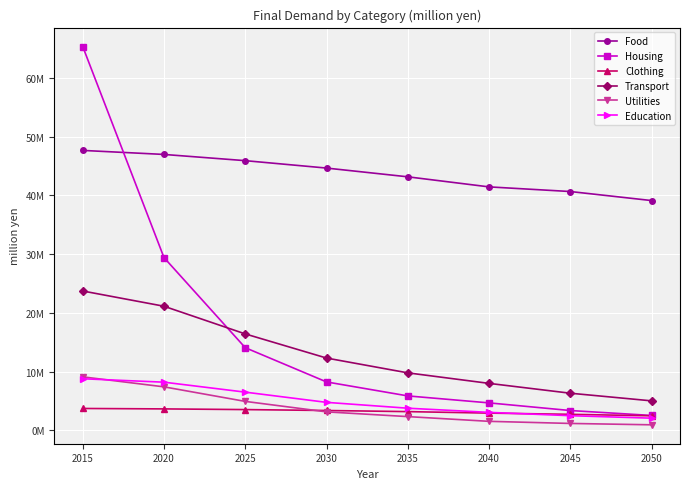

Does the chart display data point markers on the line(s)?

Yes